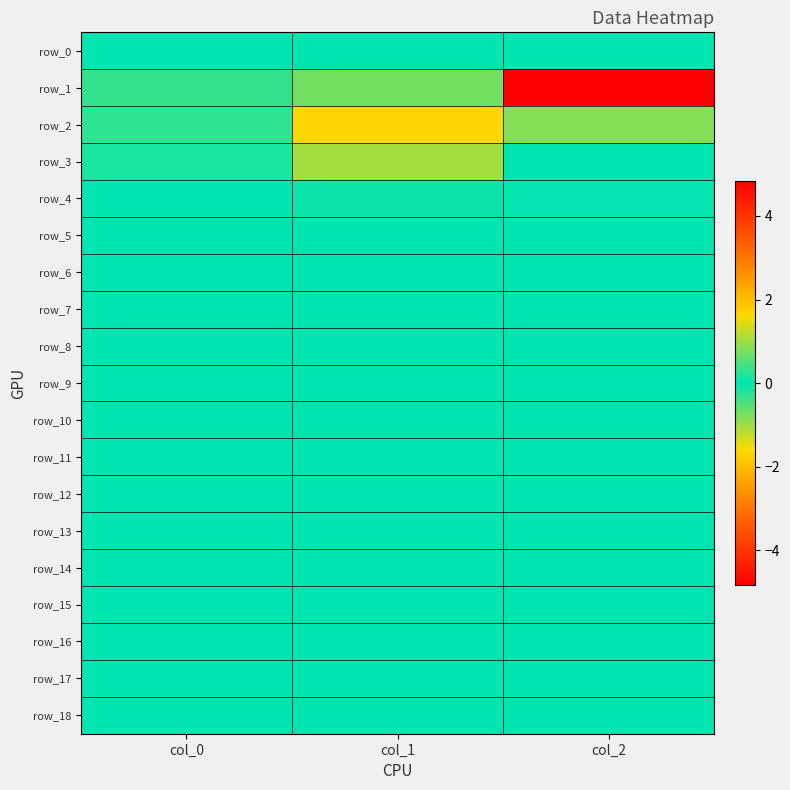

Is the value of row_14 at col_1 greater than the value of row_13 at col_2?

No